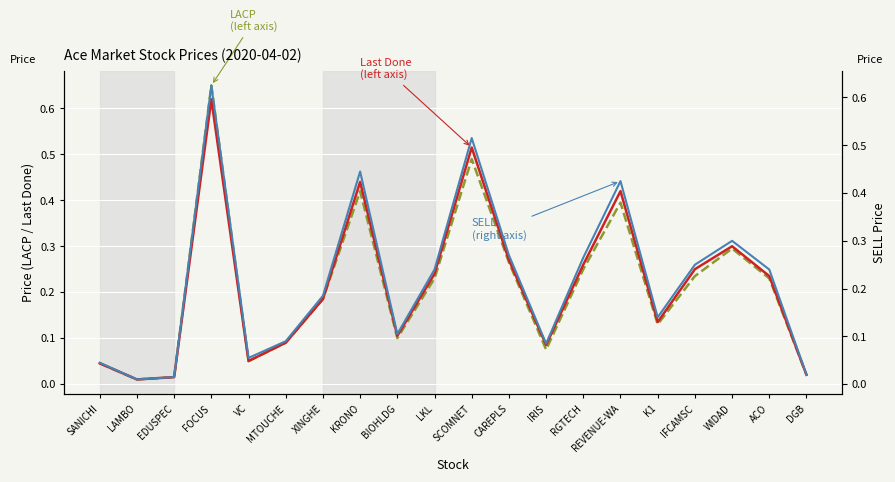

Which series has the largest total across all categories?

SELL (right axis)